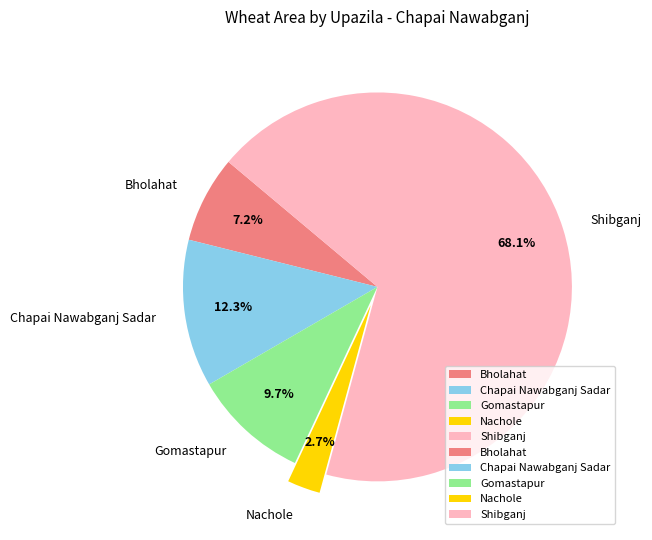

To the nearest percent, what is the average slice percentage?

20%